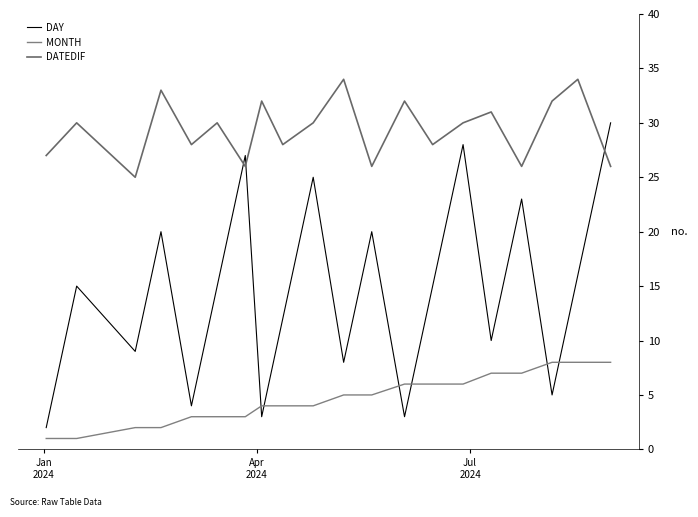

Rank the series by their maximum value, from lowest to highest.

MONTH, DAY, DATEDIF